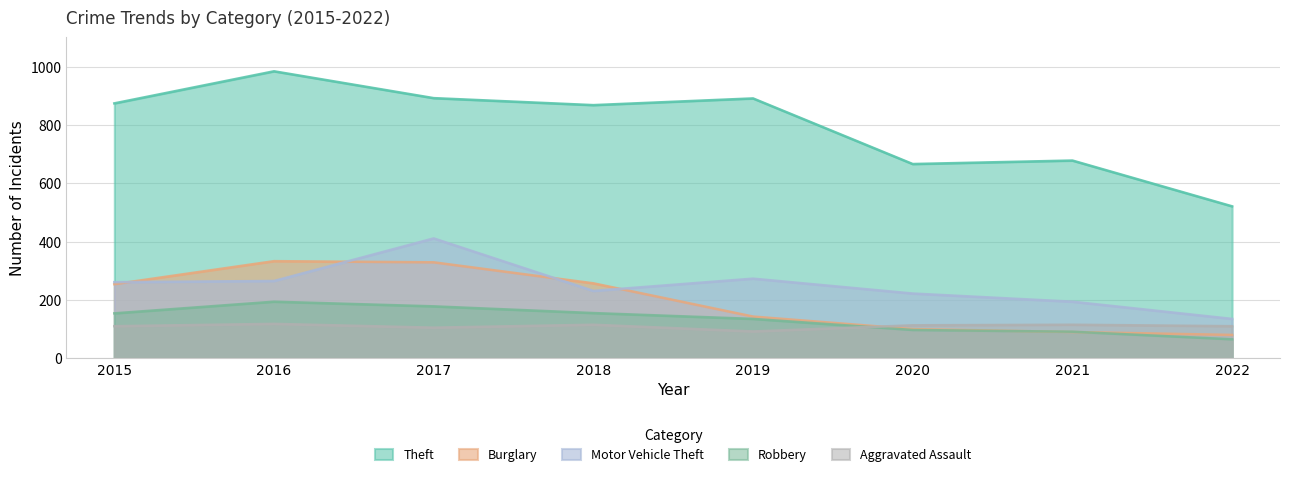

What is the sum of the Burglary values at 2019 and 2022?

223